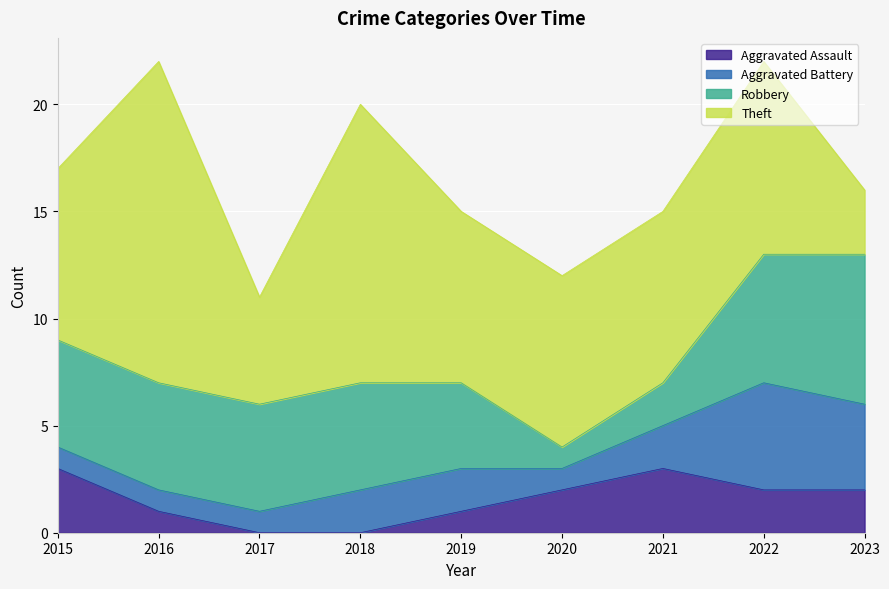

What are all the series names shown in the legend?

Aggravated Assault, Aggravated Battery, Robbery, Theft